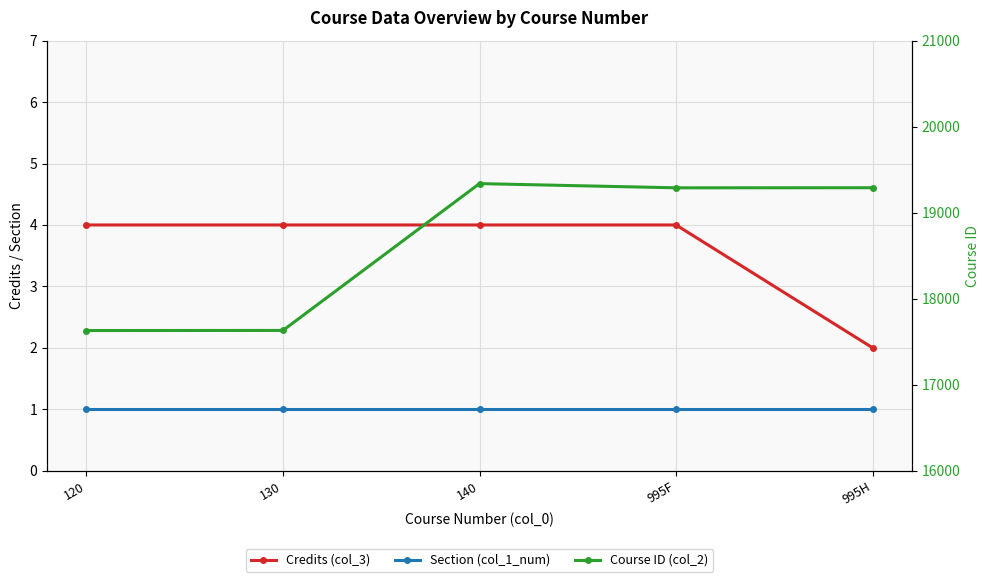

How many categories are shown in the chart?

5